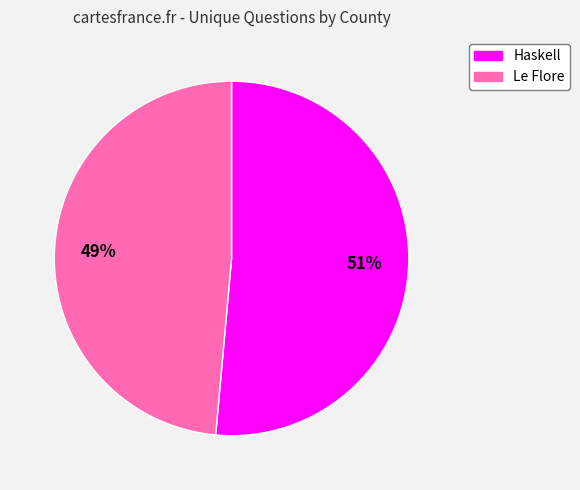

To the nearest percent, what is the combined percentage of Le Flore and Haskell?

100%